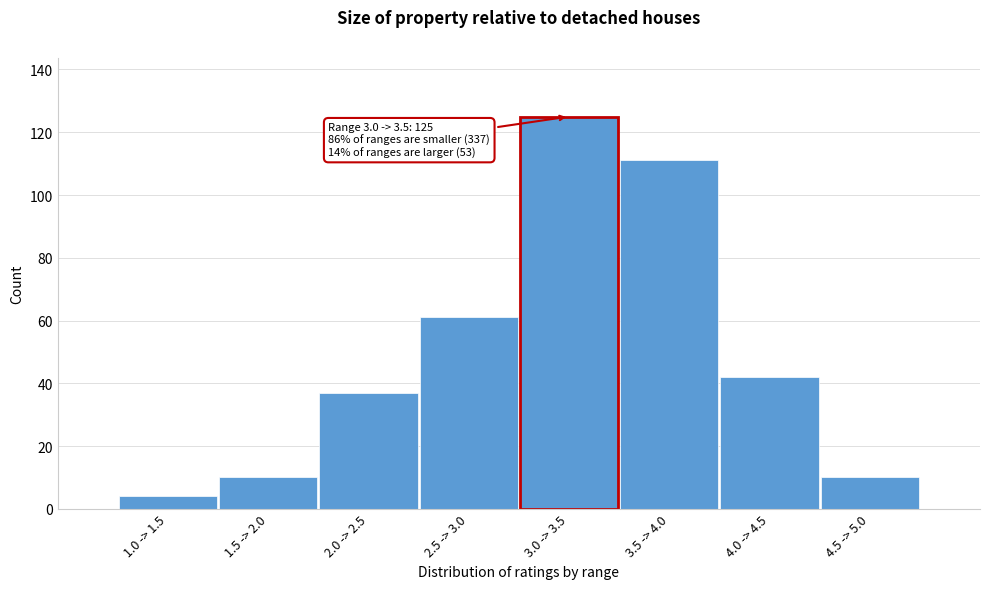

Reading left to right, transcribe all the data shown in this chart.

1.0 -> 1.5=4	1.5 -> 2.0=10	2.0 -> 2.5=37	2.5 -> 3.0=61	3.0 -> 3.5=125	3.5 -> 4.0=111	4.0 -> 4.5=42	4.5 -> 5.0=10